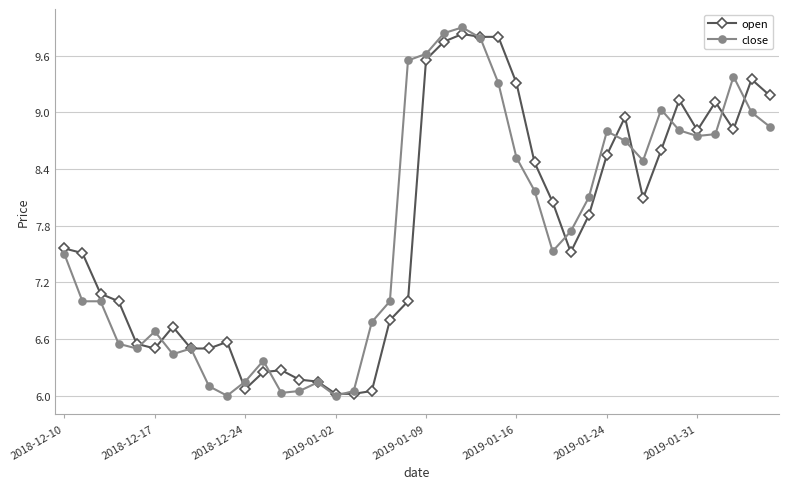

What is the maximum value for close?

9.9